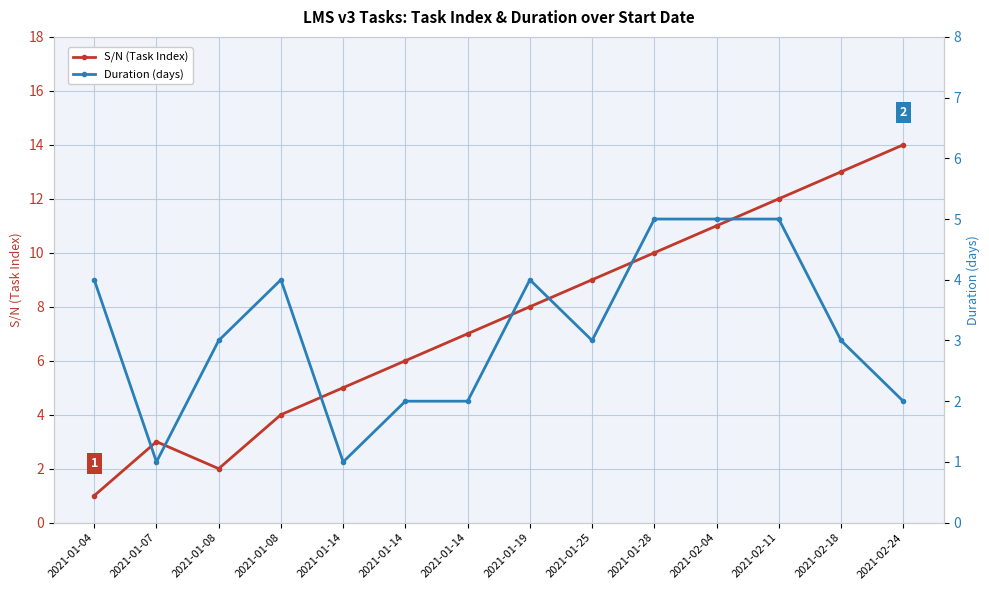

What is the minimum value for Duration (days)?

1